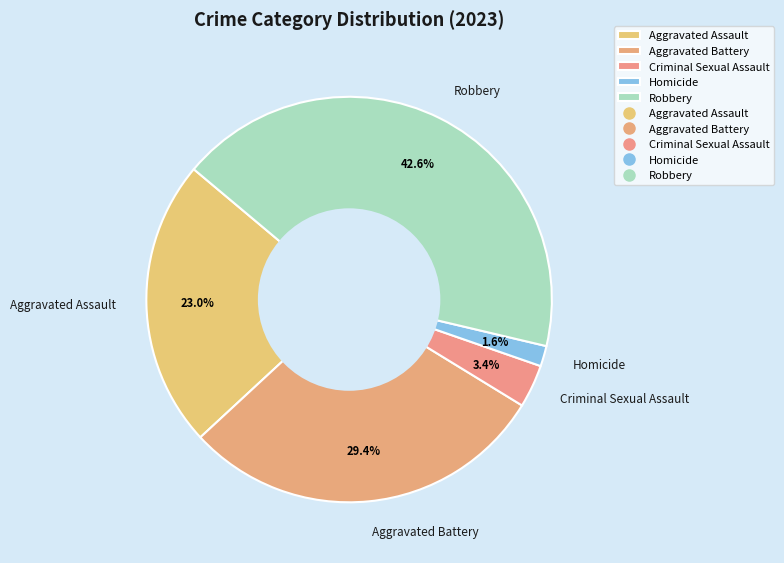

Is there any slice that represents more than half of the pie?

No